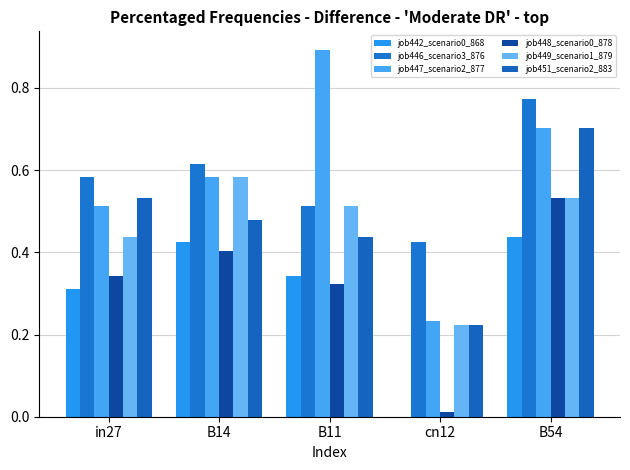

Are the bars grouped side by side (vs. stacked)?

Yes